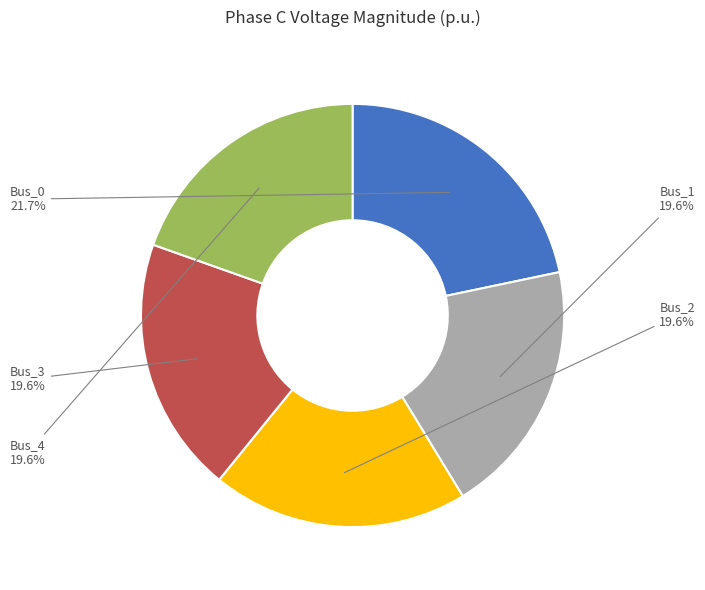

How many slices are in this pie chart?

5